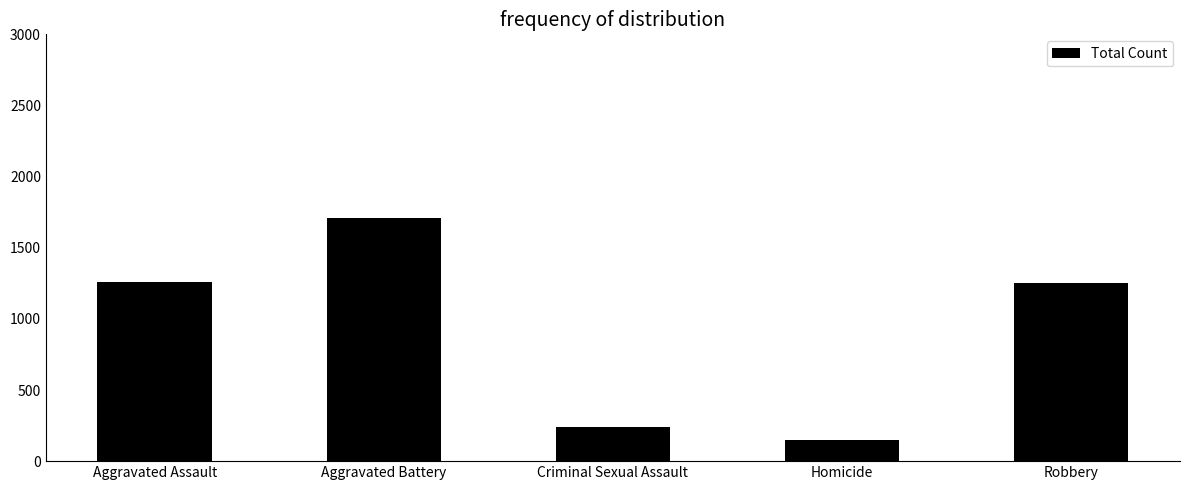

Which category has the lowest value across all series?

Homicide